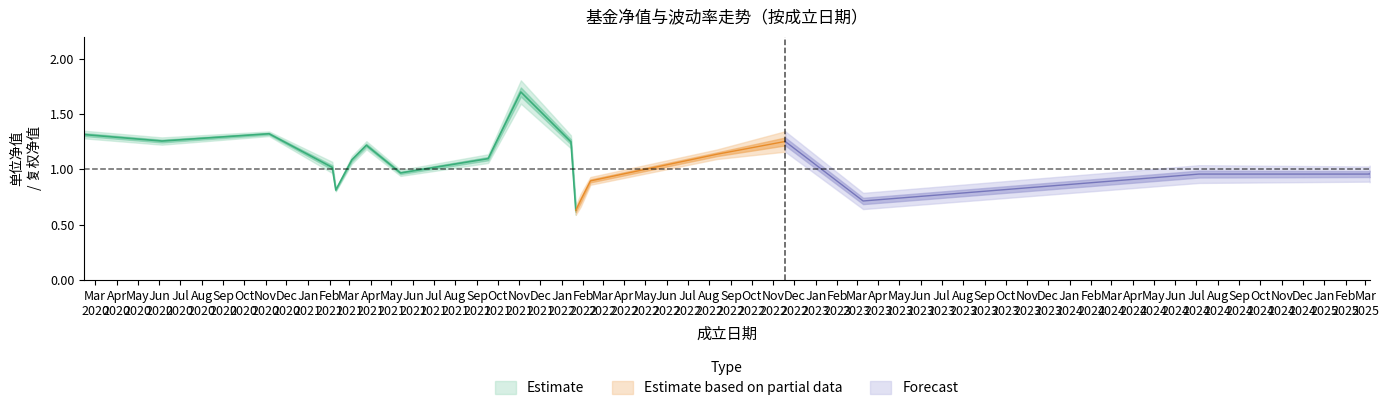

Does the chart display data point markers on the line(s)?

No